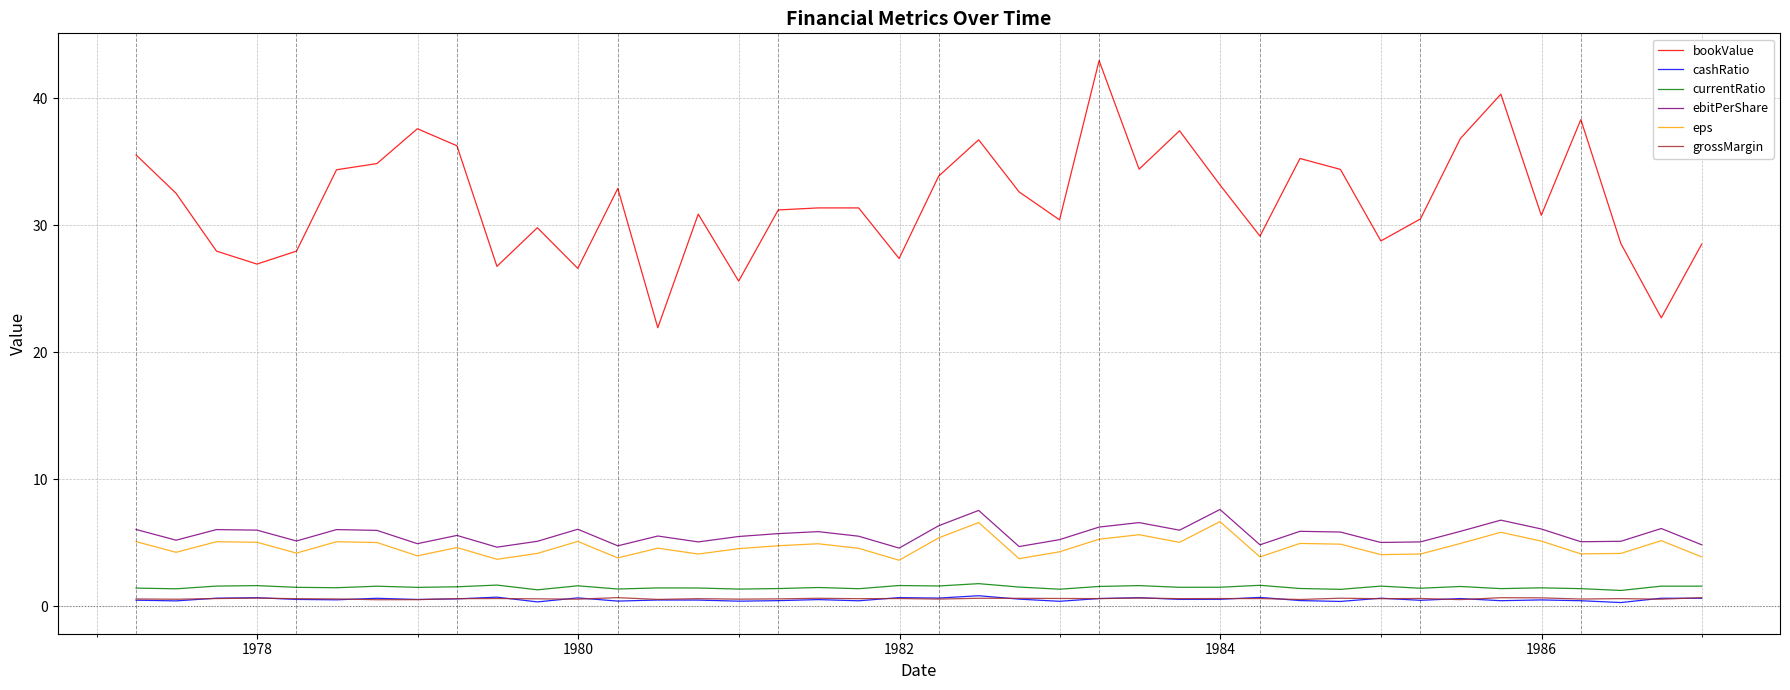

What is the maximum value for eps?

6.7